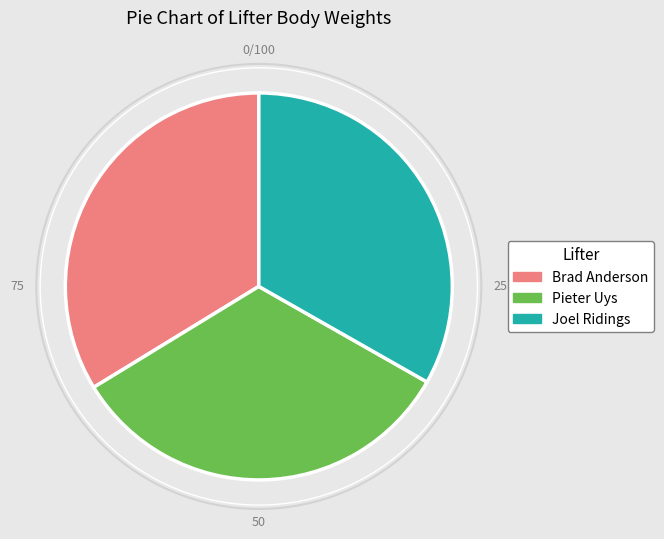

Between Pieter Uys and Brad Anderson, which is larger?

Brad Anderson